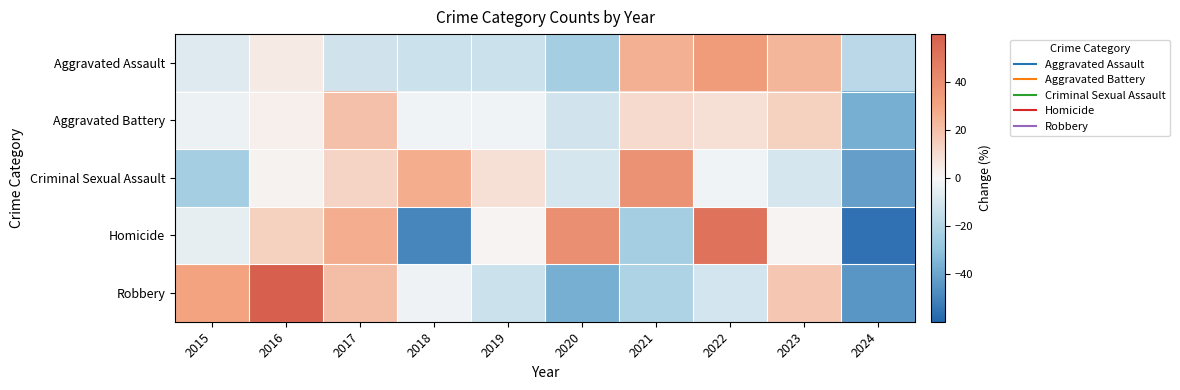

Which series has the largest total across all categories?

Robbery